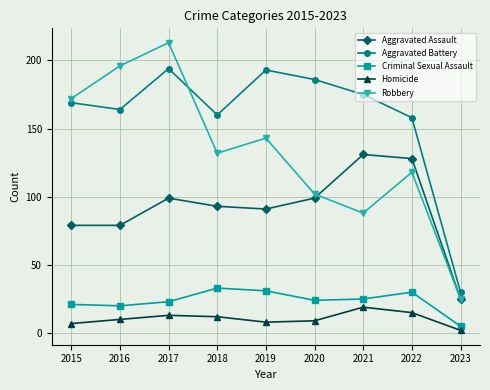

What is the approximate value of Aggravated Battery at 2015, to the nearest 10?

170